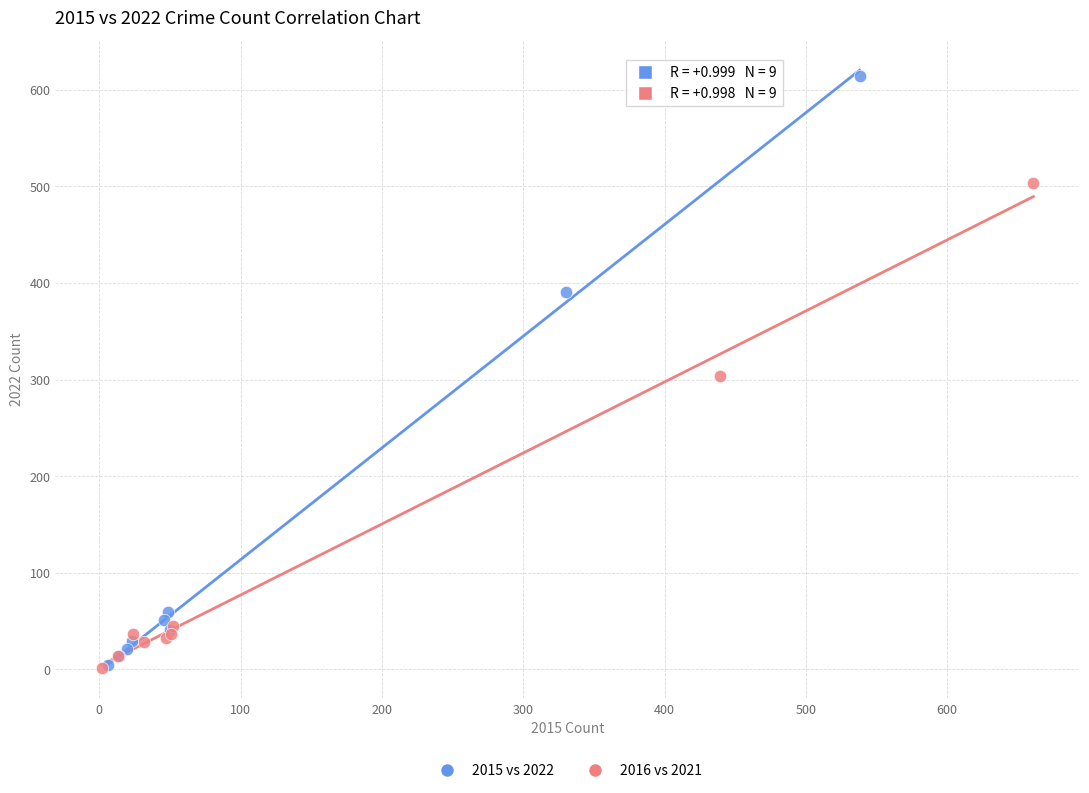

Which series contains the highest Y value?

2015 vs 2022